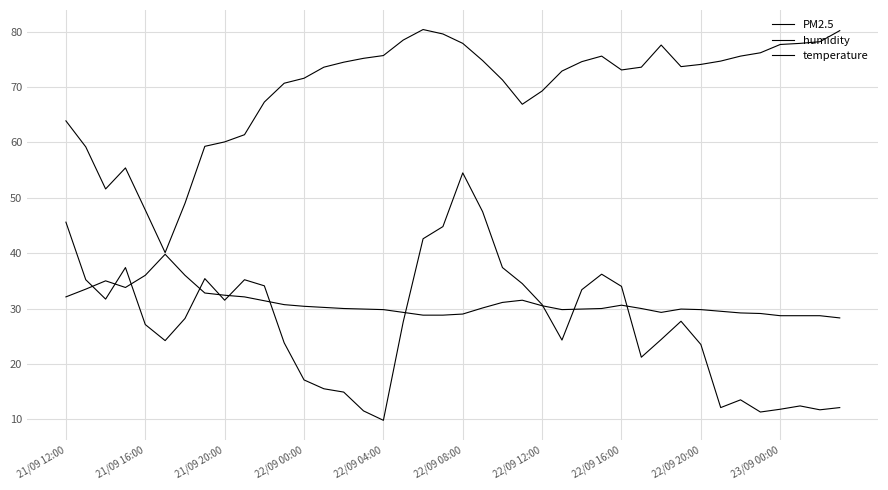

True or false: humidity and PM2.5 intersect in this chart.

False